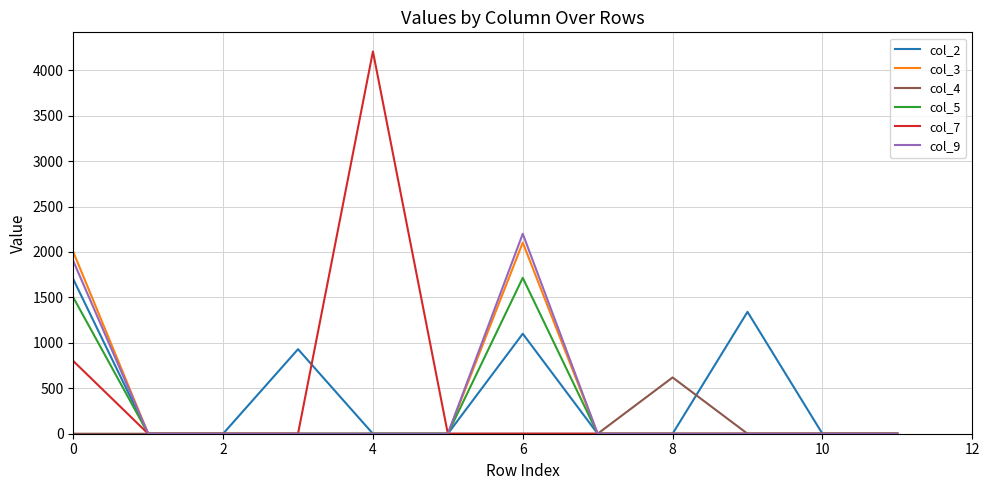

What is the maximum value shown in the chart?

4206